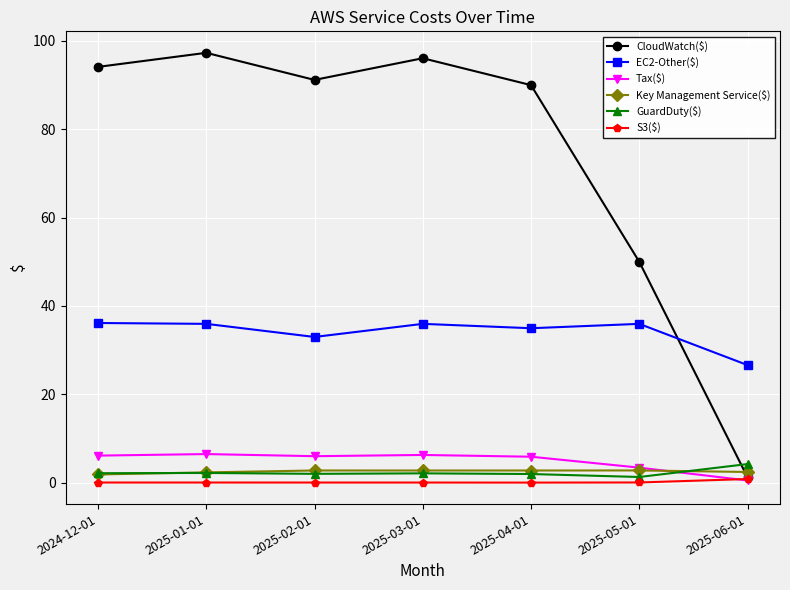

True or false: Tax($) has a value of 6.5 at 2025-01-01.

True